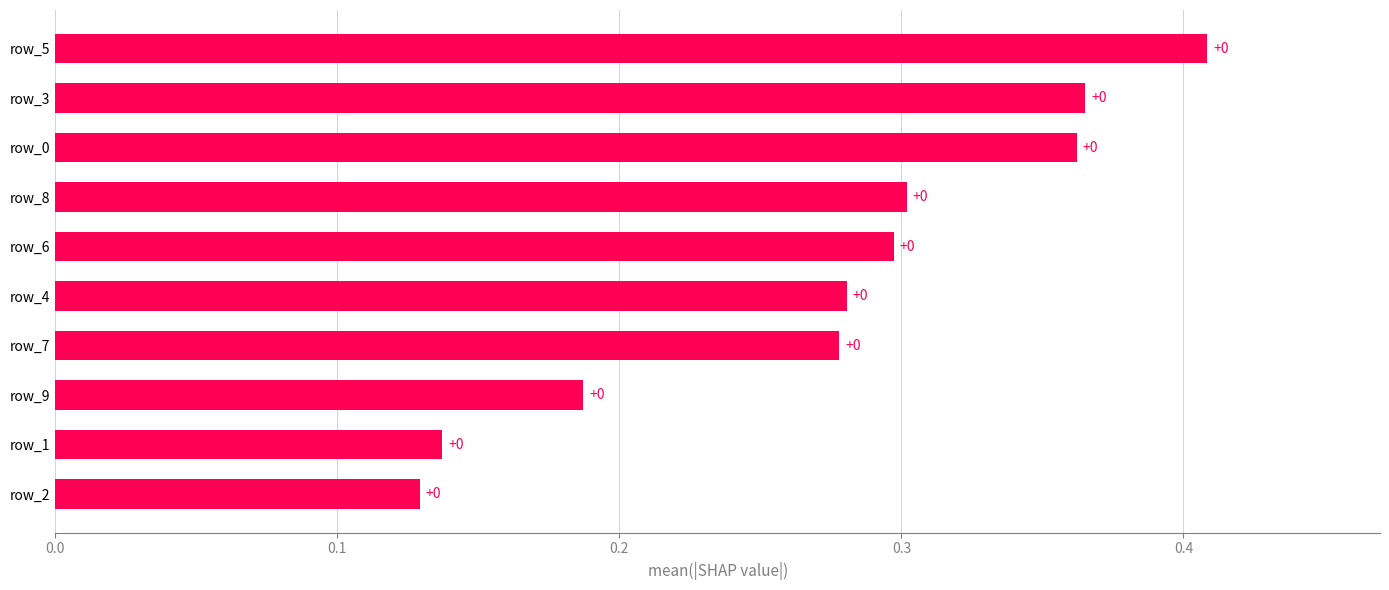

Does the chart contain any negative values?

No